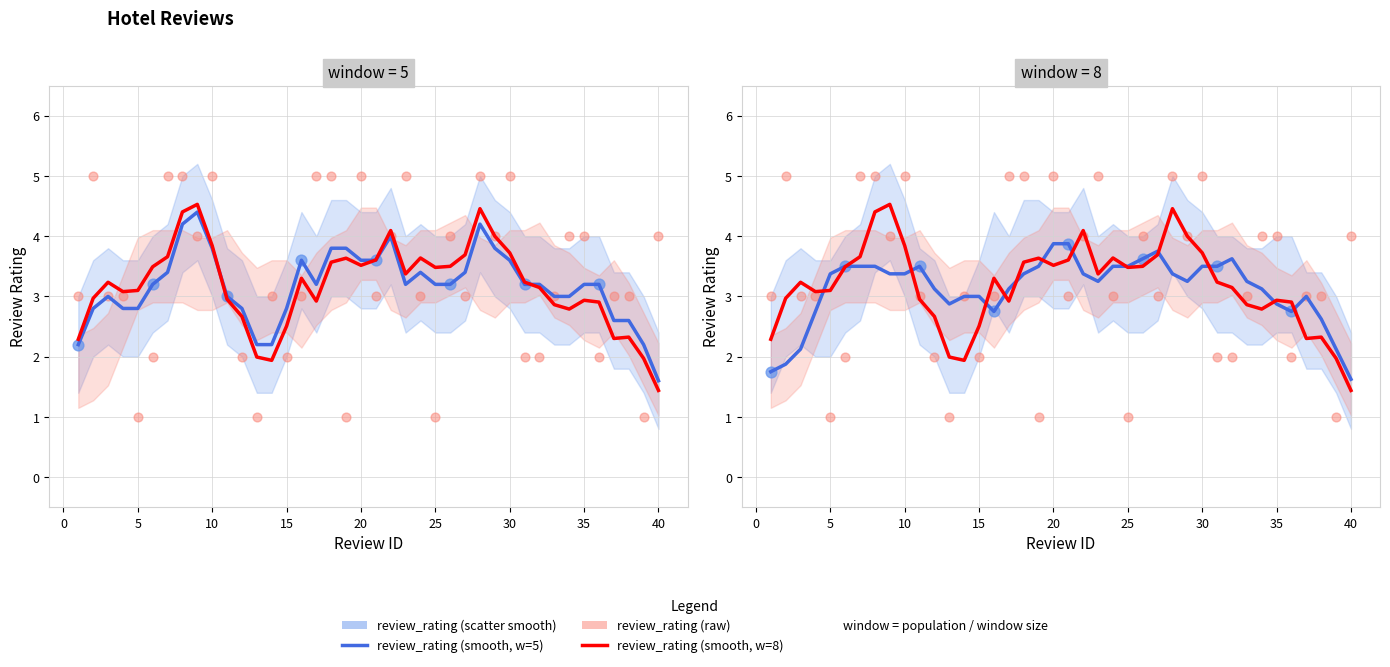

Which has a higher value, 26 or 2?

2